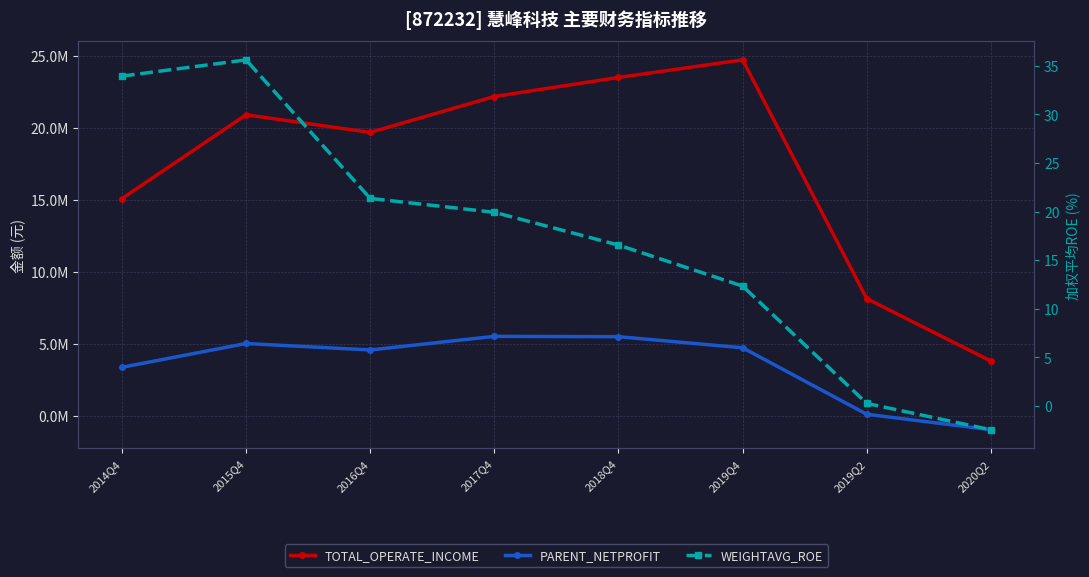

Rank the series at 2019Q2 from lowest to highest value.

WEIGHTAVG_ROE, PARENT_NETPROFIT, TOTAL_OPERATE_INCOME